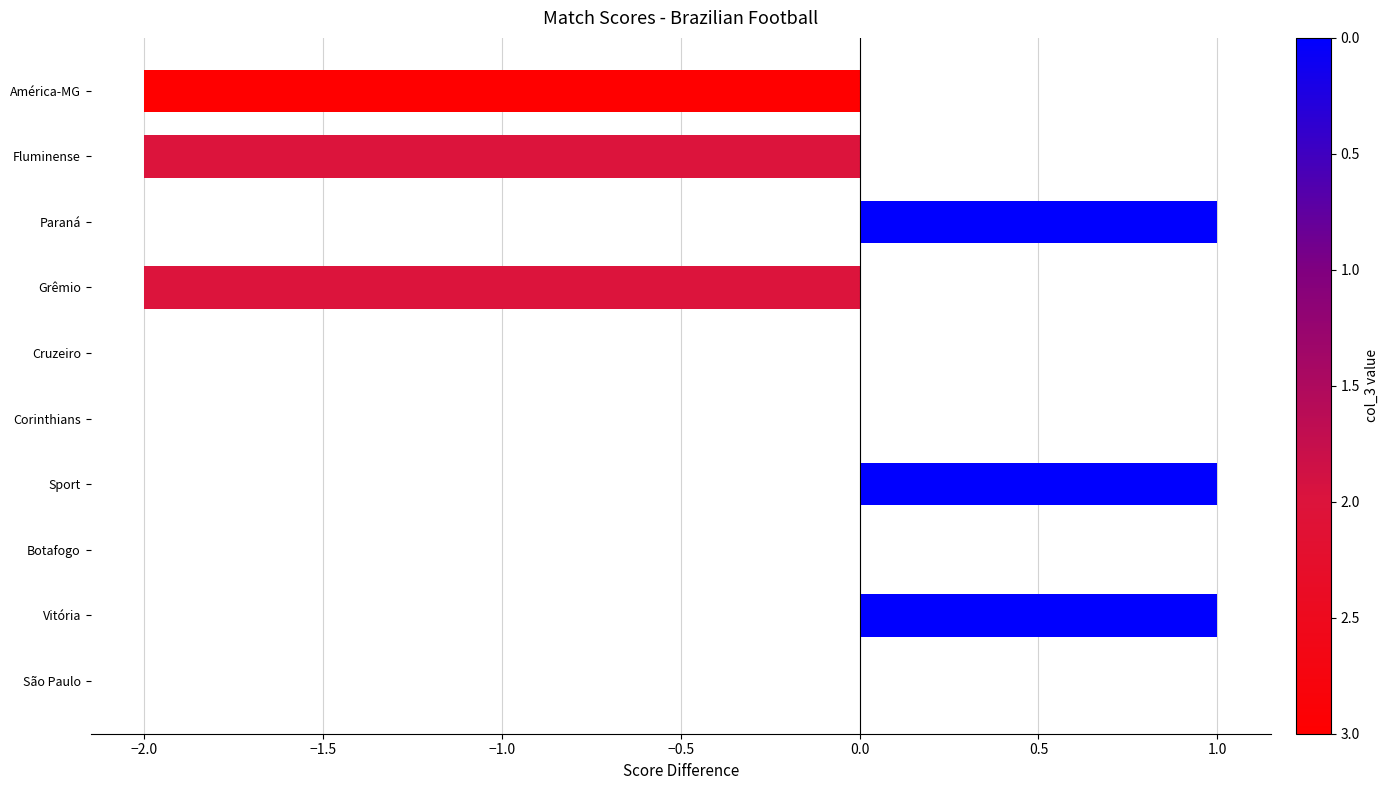

Reading bottom to top, list all the values displayed in this chart.

São Paulo=0	Vitória=1	Botafogo=0	Sport=1	Corinthians=0	Cruzeiro=0	Grêmio=-2	Paraná=1	Fluminense=-2	América-MG=-2